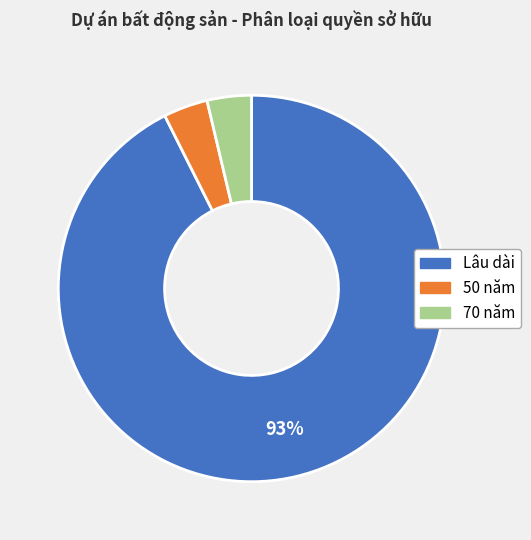

Is the sum of 50 năm and 70 năm greater than half?

No